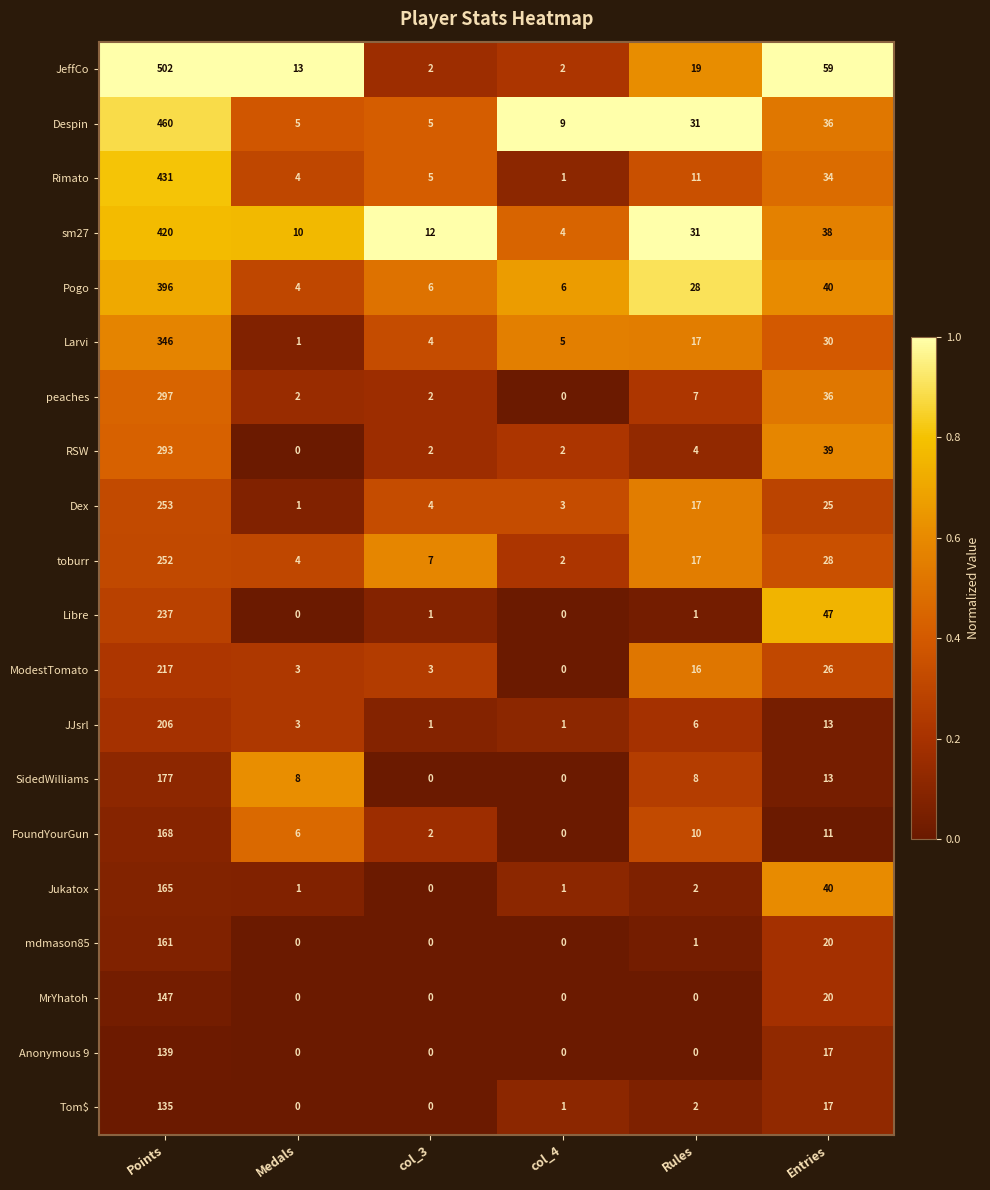

What is the difference between the highest and lowest values at col_4?

9